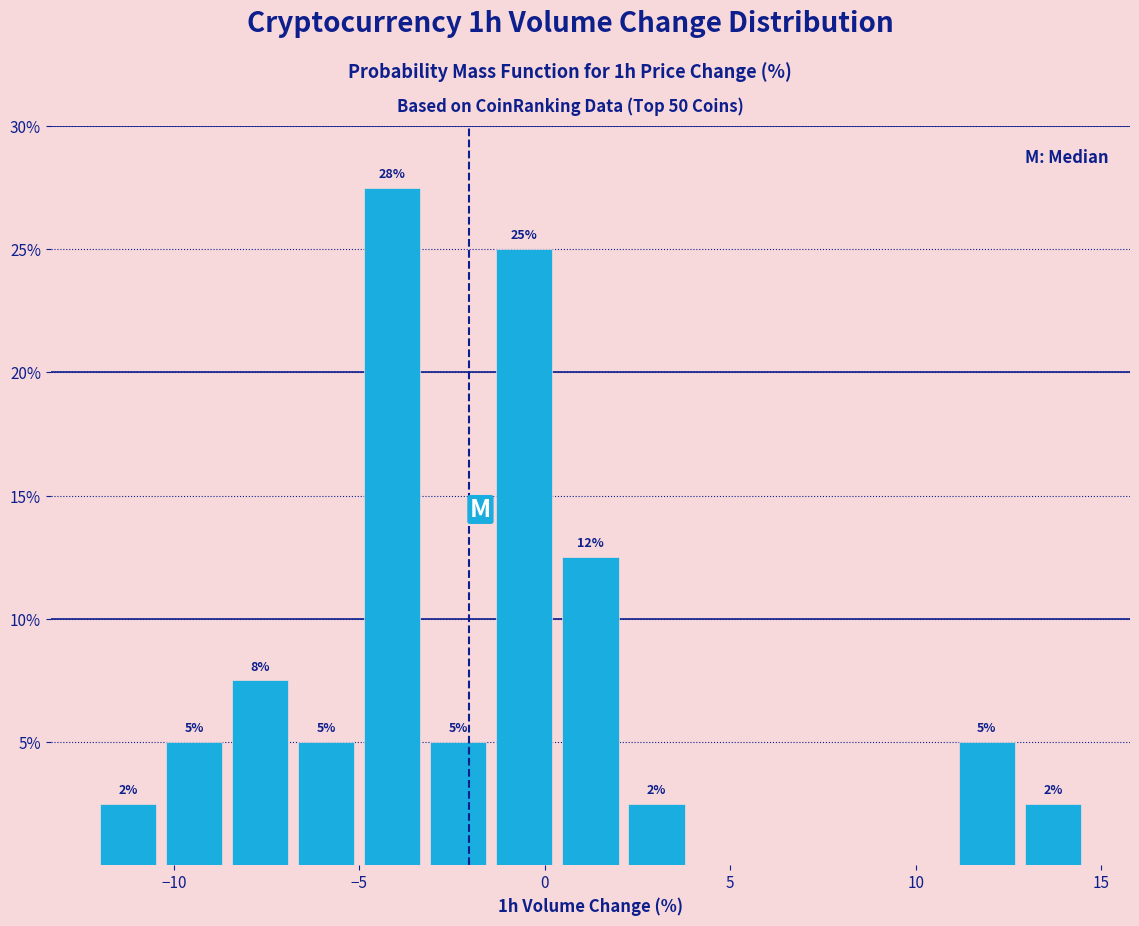

Around what value on the x-axis is the tallest bar? Give the approximate position of its centre, as read against the axis.

-4.0